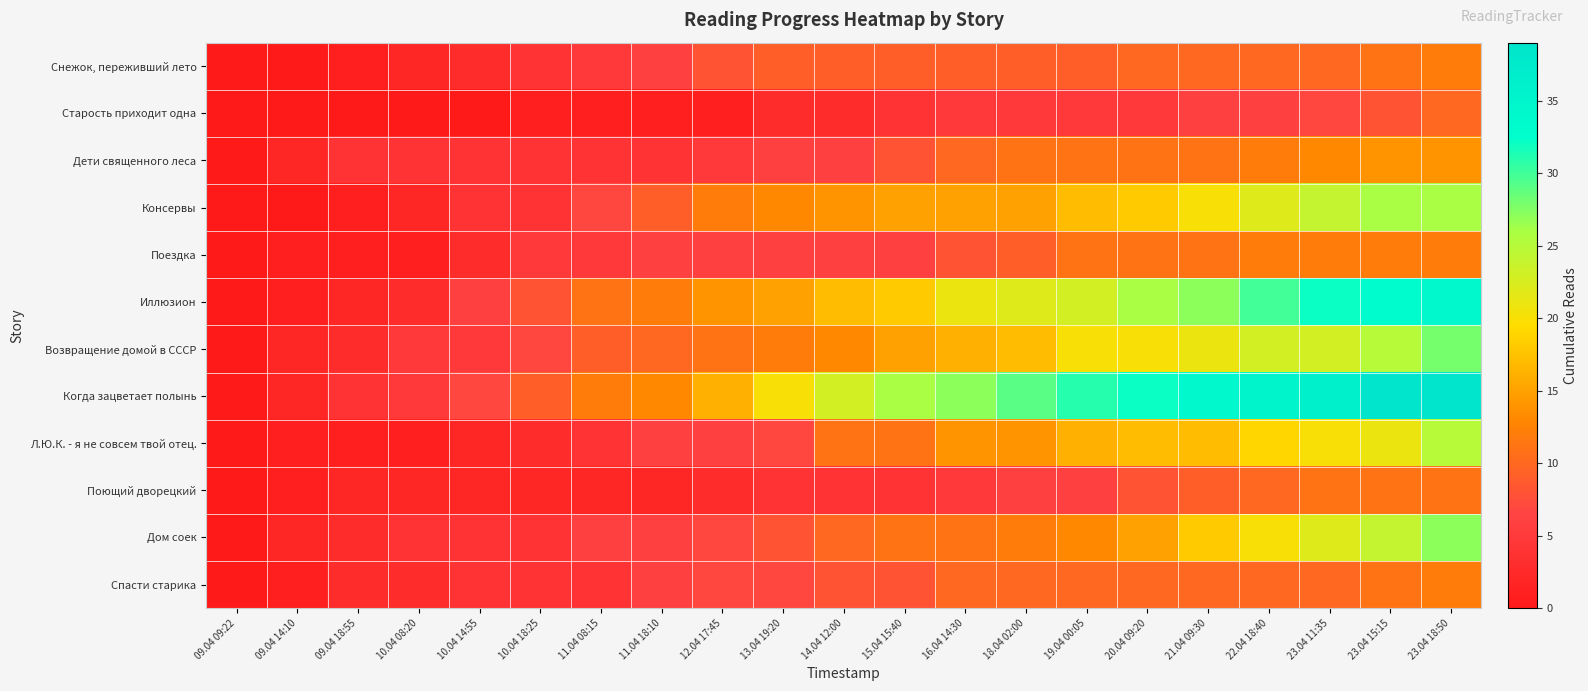

At how many categories does at least one series exceed 33?

5